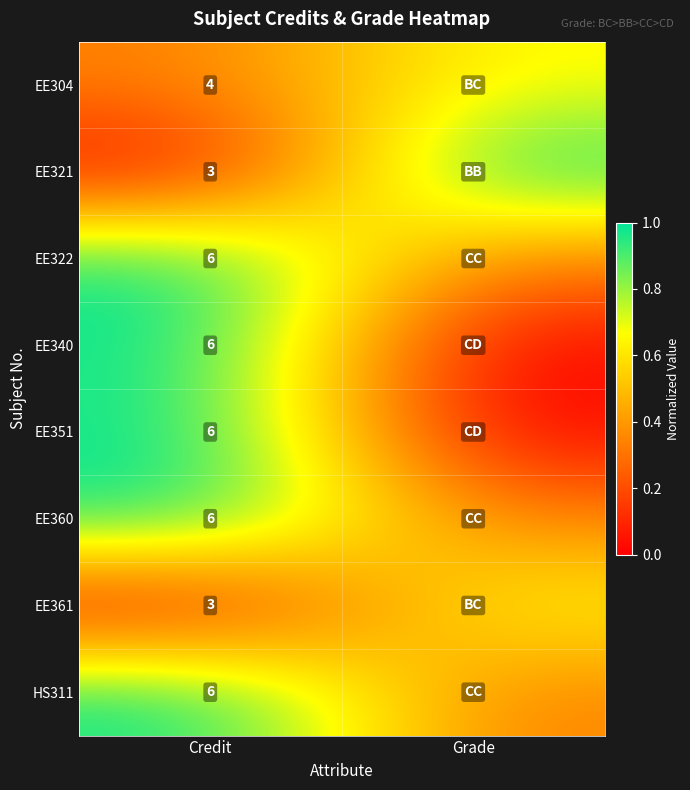

Which category has the highest value in the EE360 series?

Credit